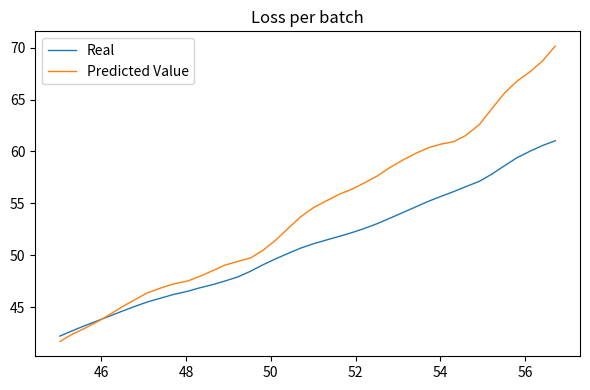

List the series in order of their peak value, highest first.

Predicted Value, Real